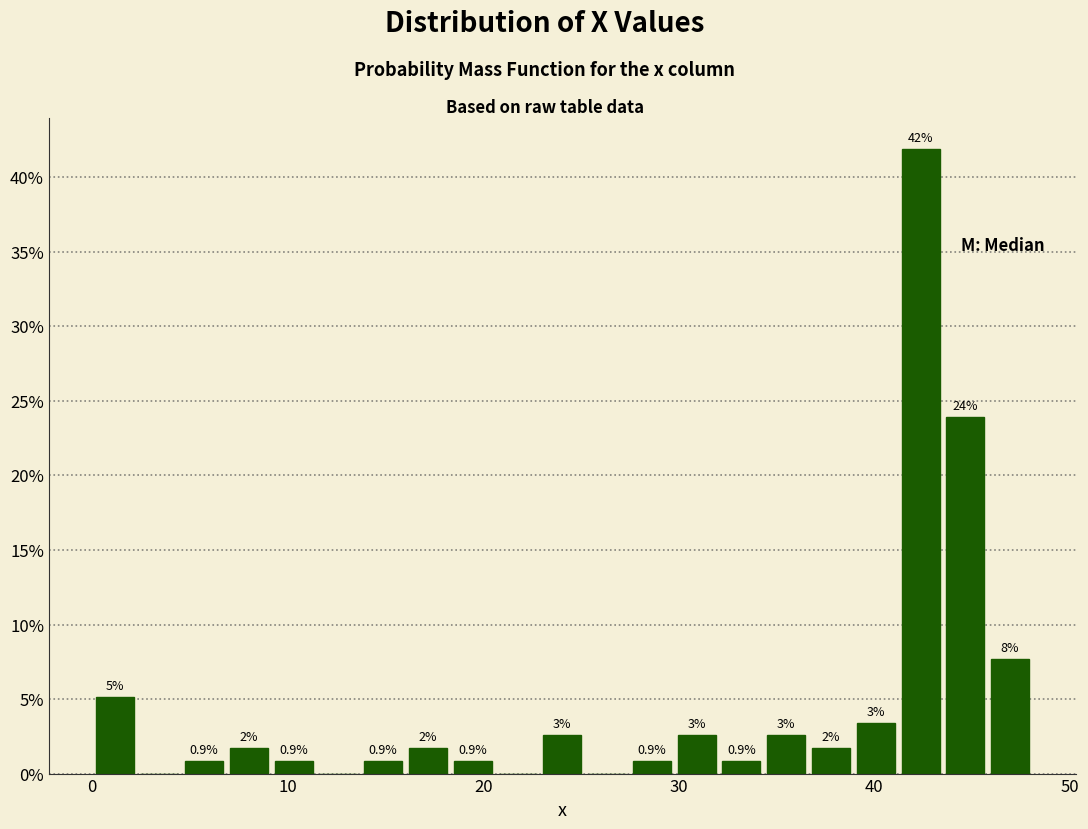

Around what value on the x-axis is the tallest bar? Give the approximate position of its centre, as read against the axis.

42